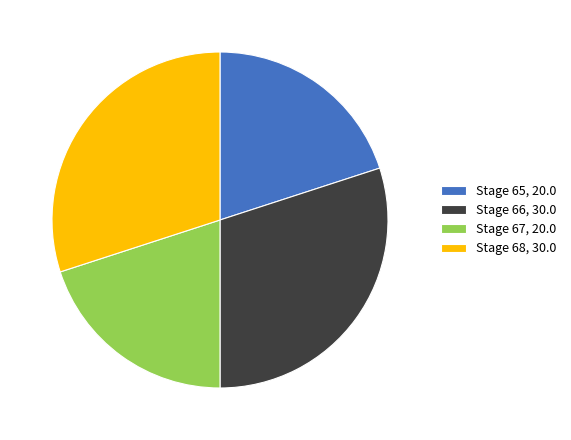

Approximately how many times larger is the value at Stage 66, 30.0 compared to Stage 68, 30.0?

1.0